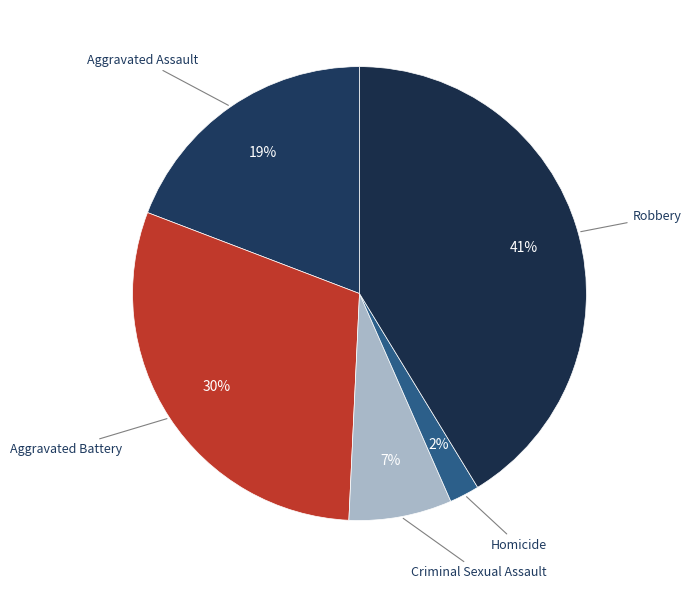

How many segments does this pie chart have?

5